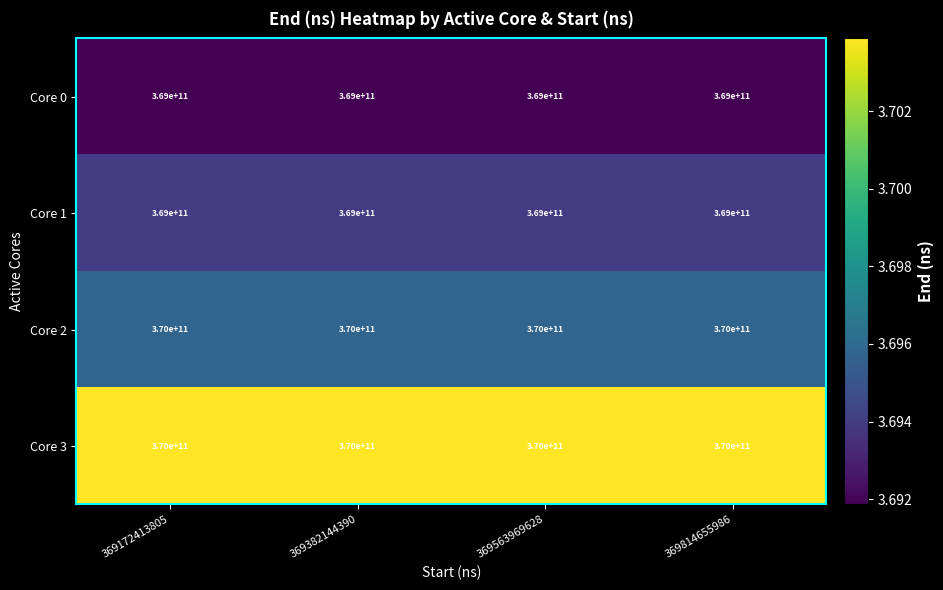

What is the sum of all Core 0 values?

1476000000000